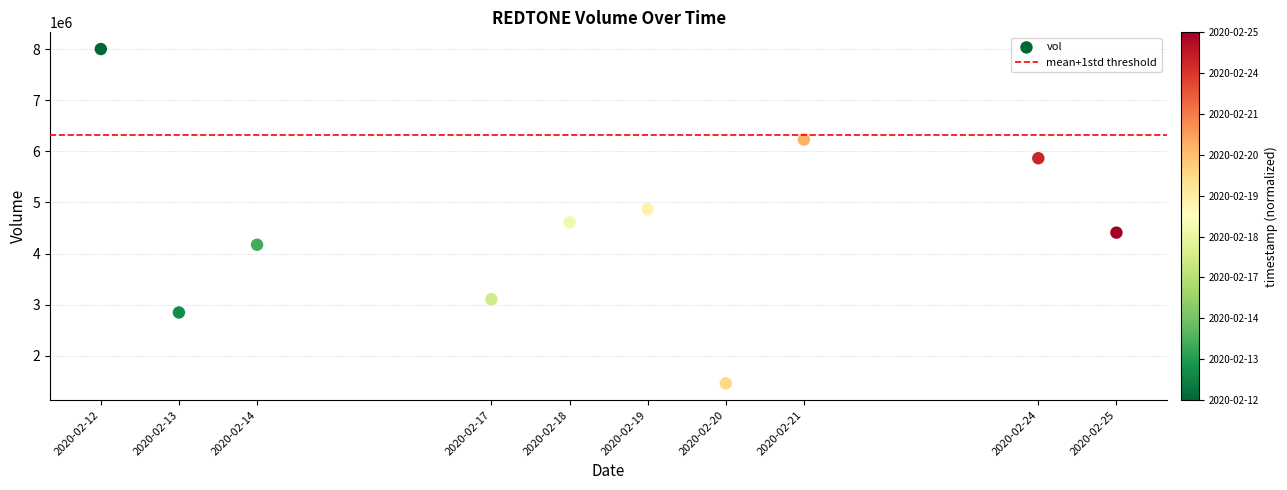

What is the range of X values (max minus min)?

1123200